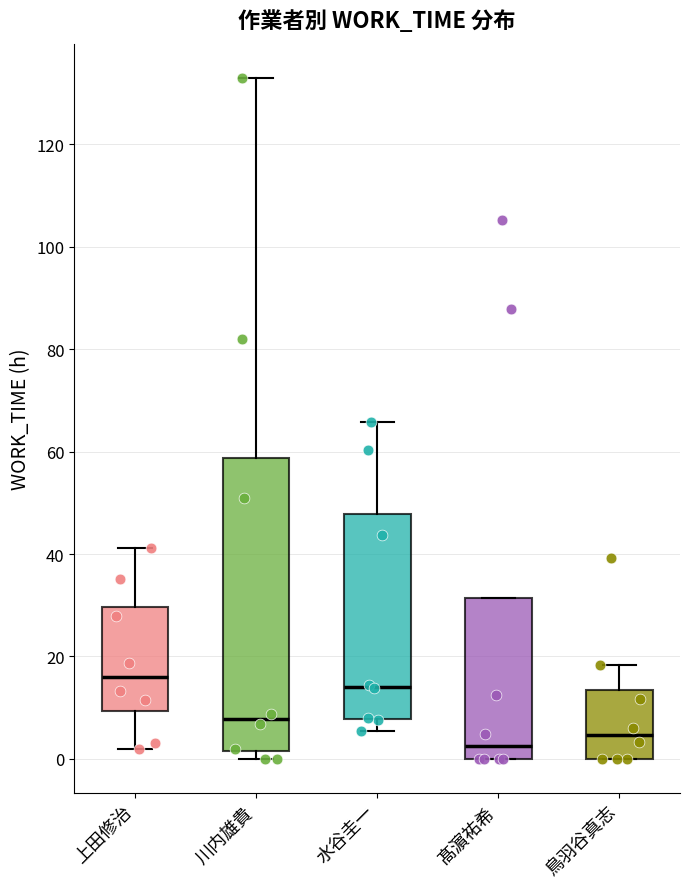

Which box is the tallest, from its lower edge to its upper edge?

川内雄貴